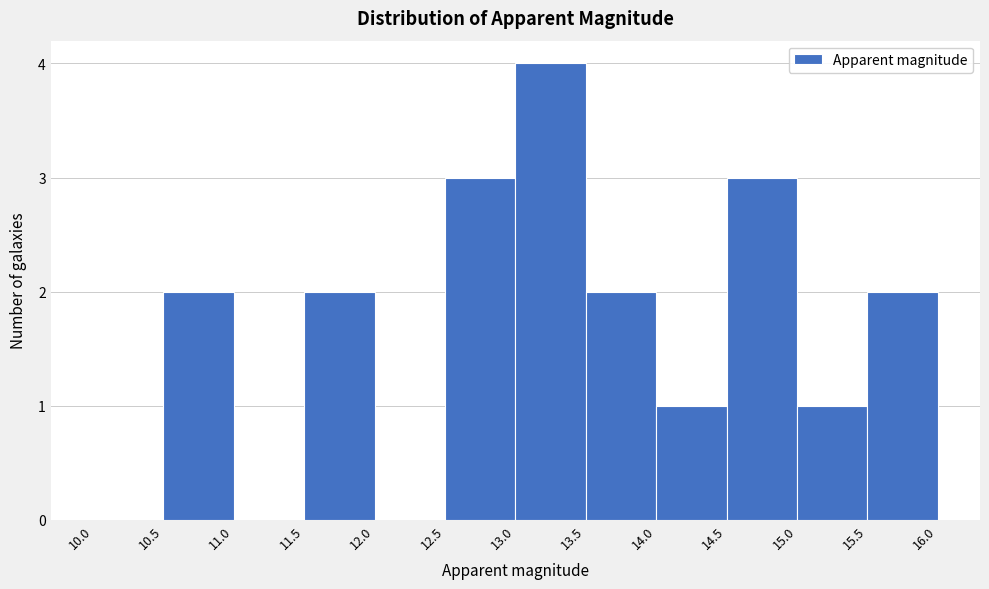

Reading left to right, list every bar in this chart as the range it spans on the x-axis followed by its height. The values are not printed on the chart, so give them approximately, as read against the axis.

10.0 to 10.5: 0
10.5 to 11.0: 2
11.0 to 11.5: 0
11.5 to 12.0: 2
12.0 to 12.5: 0
12.5 to 13.0: 3
13.0 to 13.5: 4
13.5 to 14.0: 2
14.0 to 14.5: 1
14.5 to 15.0: 3
15.0 to 15.5: 1
15.5 to 16.0: 2